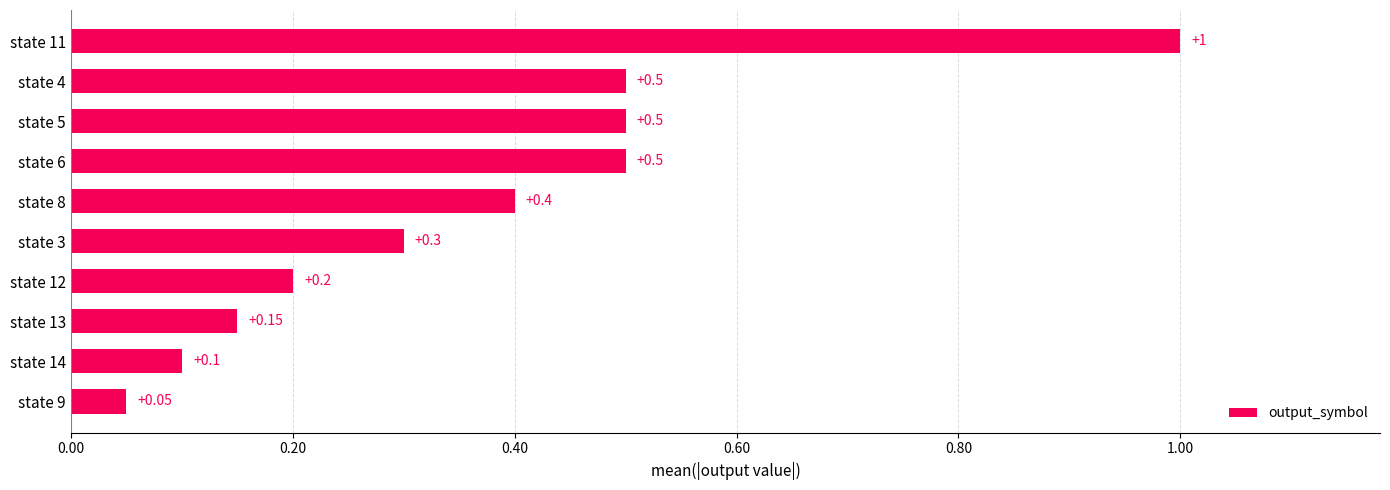

What is the sum of the values at state 12 and state 3?

0.5